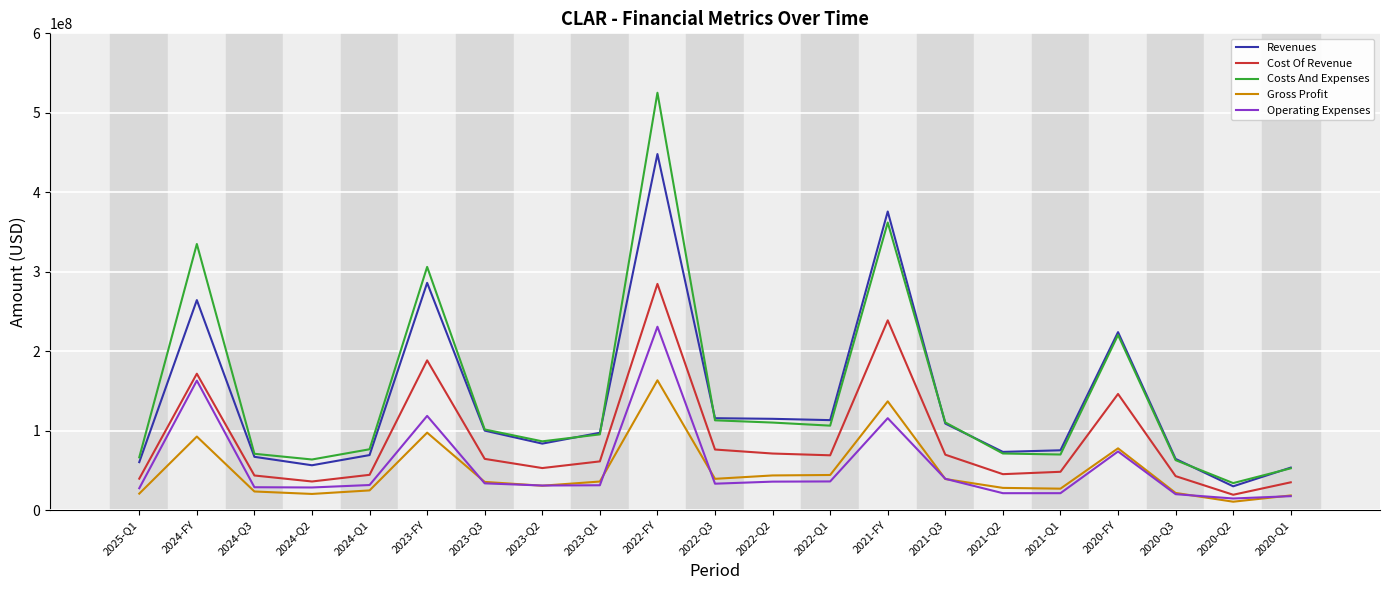

Which category has the highest value in the Cost Of Revenue series?

2022-FY